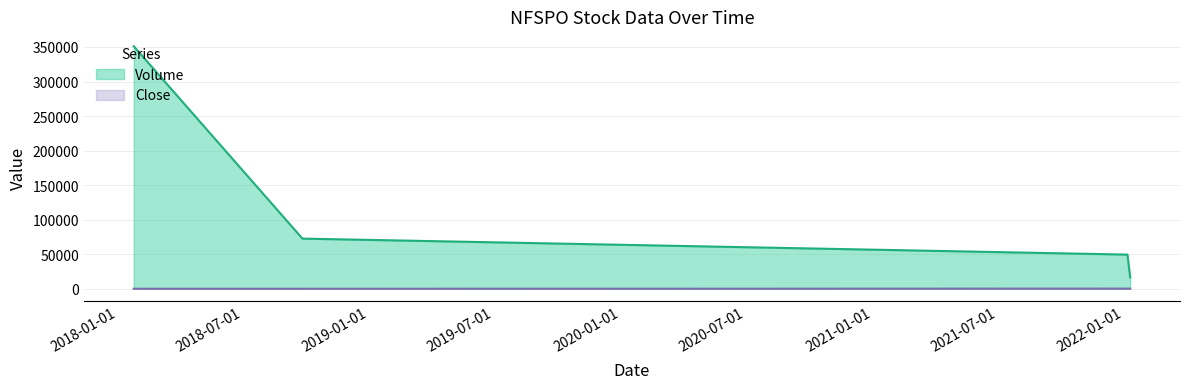

Which label corresponds to the smallest value in the chart?

2022-01-10